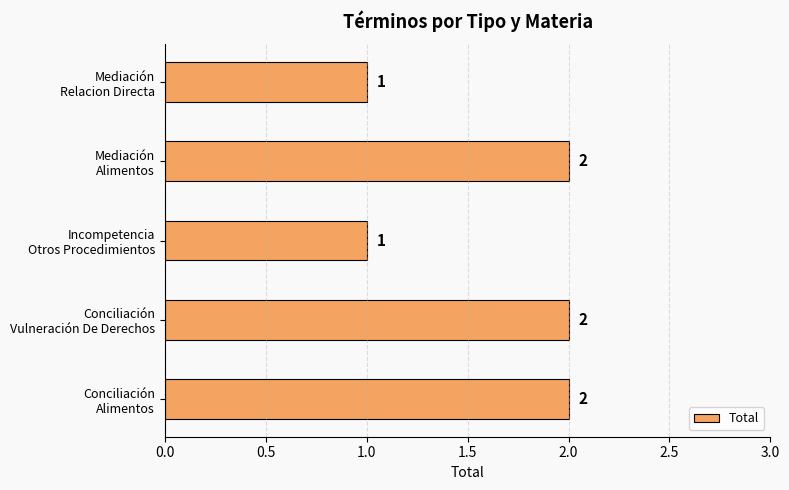

How many values are between 1 and 2?

5